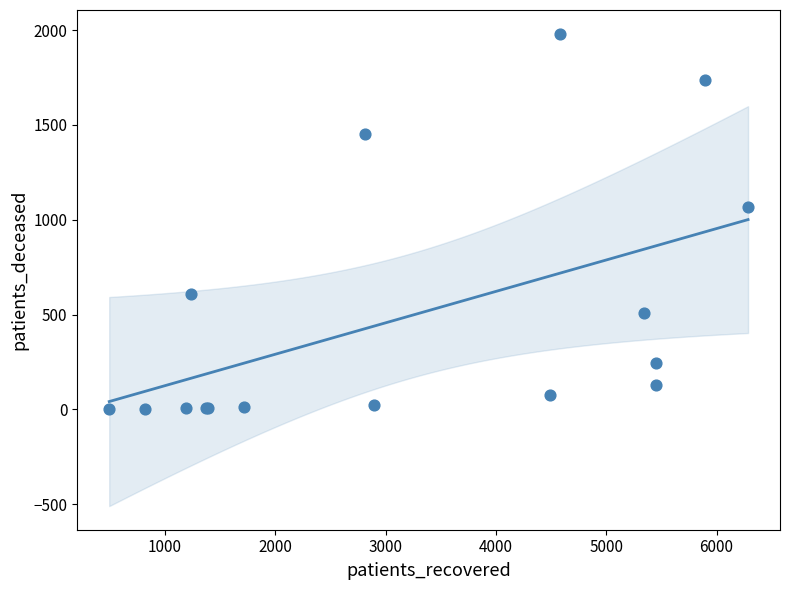

What Y value in the scatter plot is closest to 991?

1065